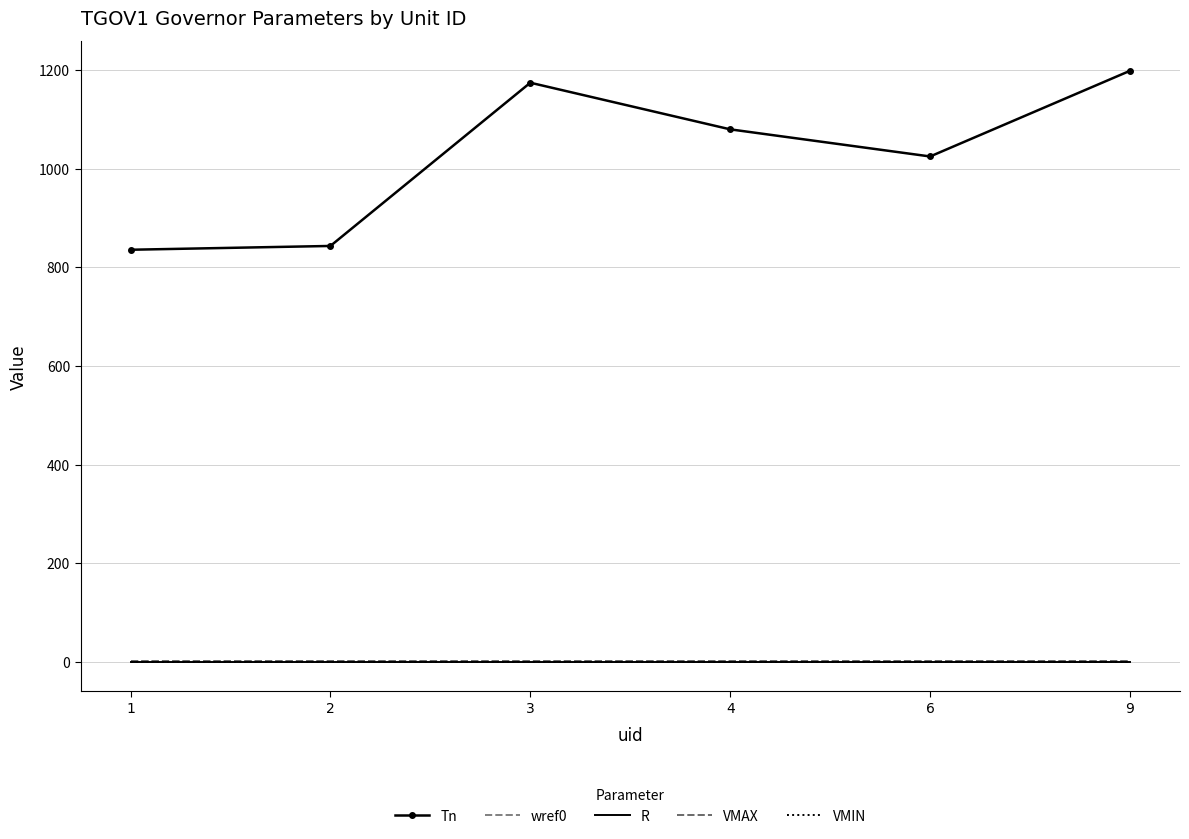

True or false: Tn and R intersect in this chart.

False